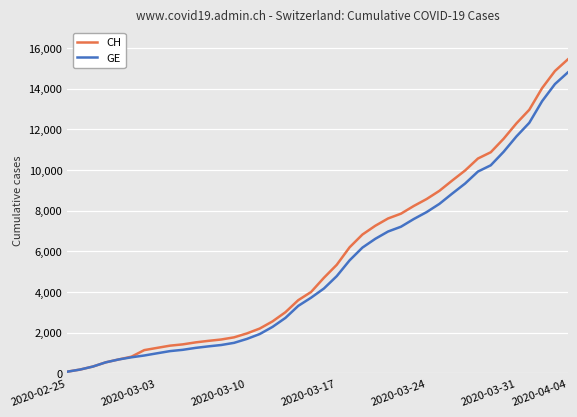

What is the greatest value displayed?

15433